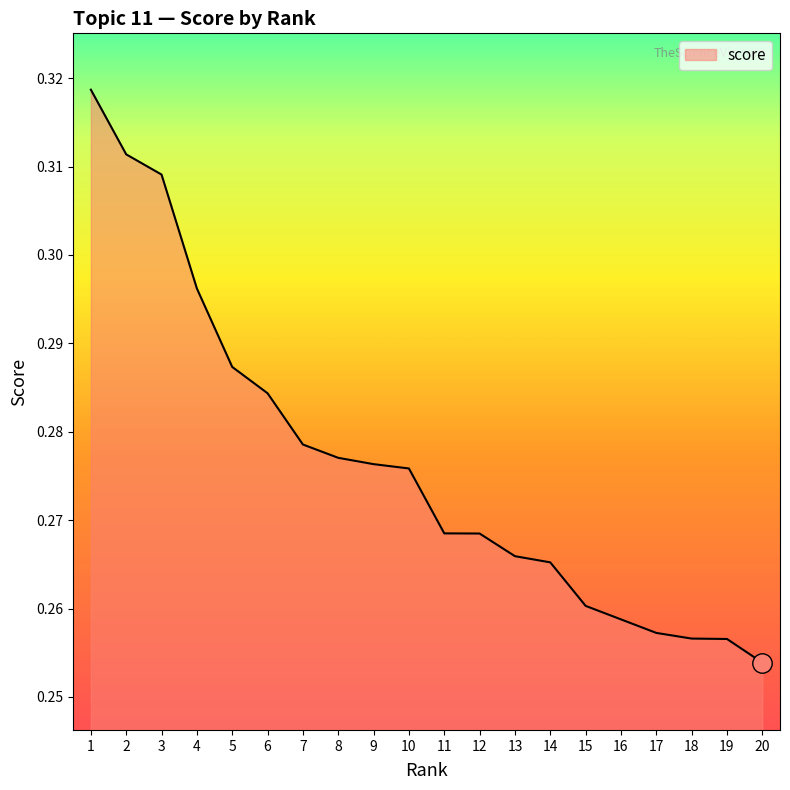

Between 9 and 19, which is larger?

9